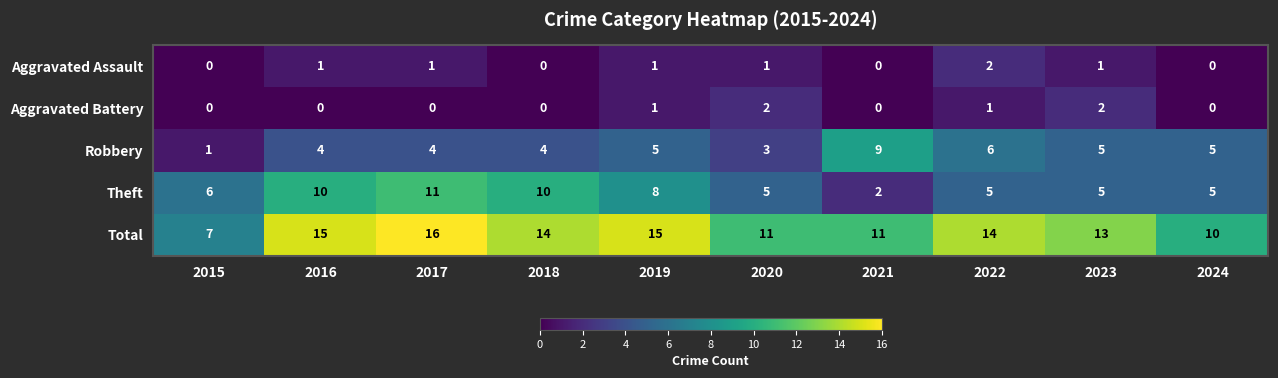

At how many categories does at least one series exceed 8?

9